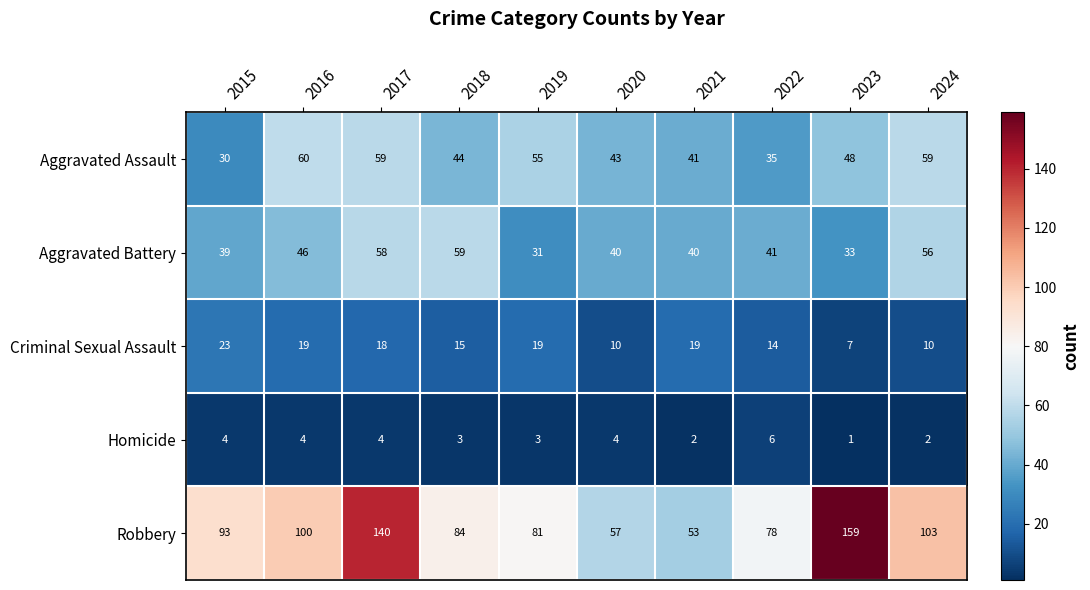

What is the spread (max minus min) of values at 2016?

96